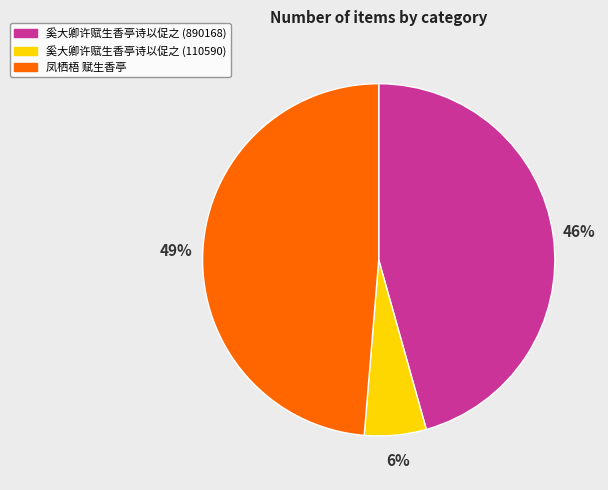

What is the smallest slice in the pie chart?

奚大卿许赋生香亭诗以促之 (110590)